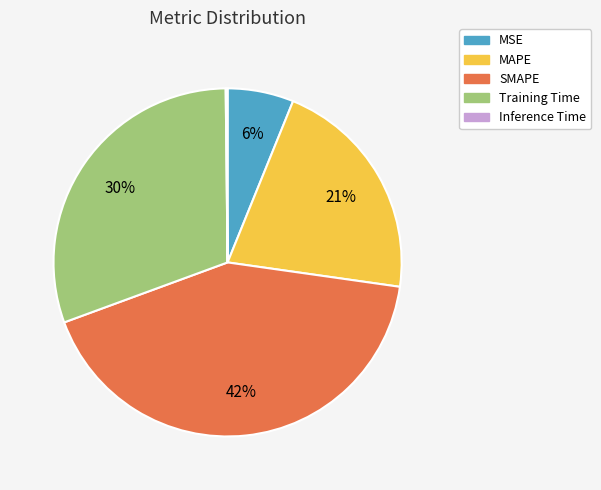

Is it true that SMAPE is 55% of the pie?

False